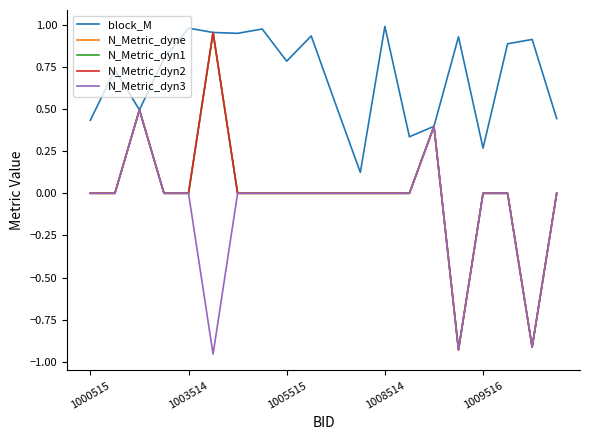

True or false: N_Metric_dyn1 and N_Metric_dyne cross at least once.

False